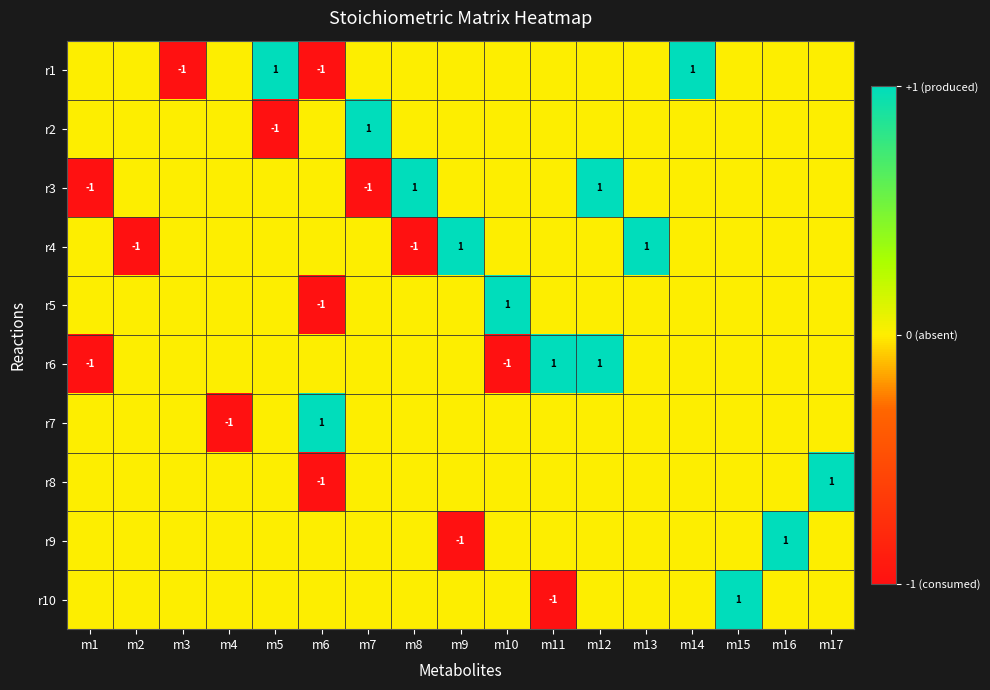

The r1 series shows -1 at m3. True or false?

True